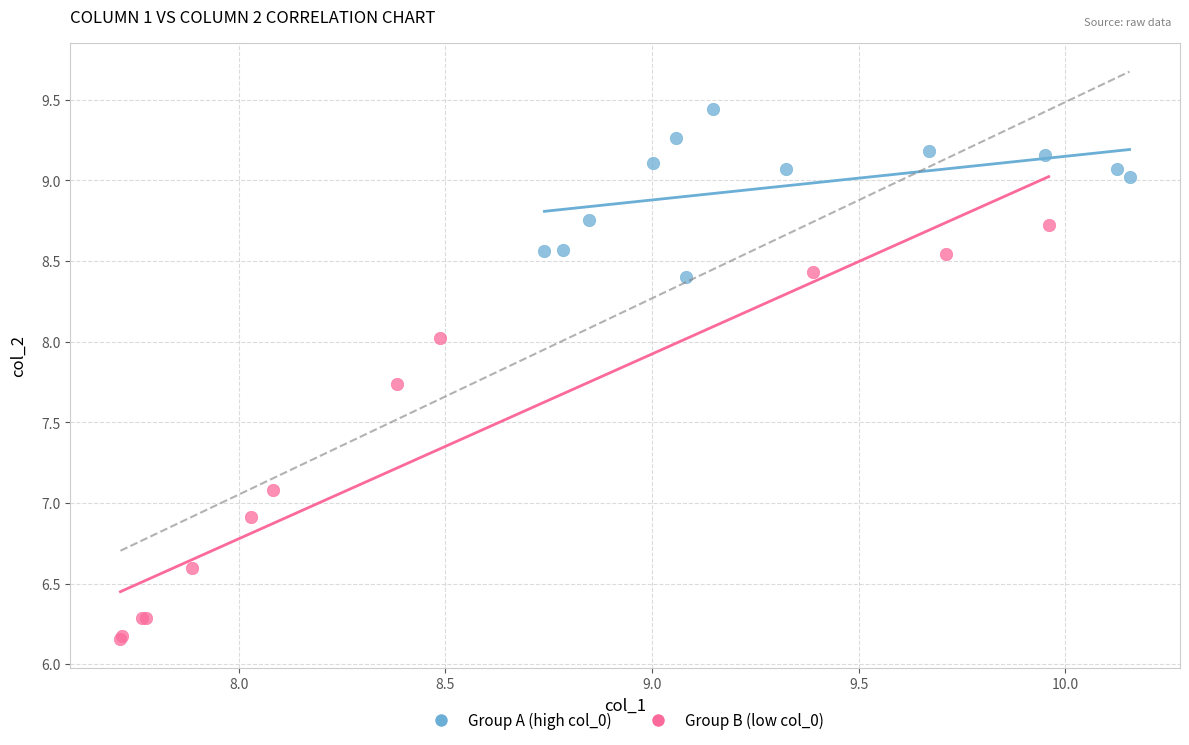

Which series has the widest spread of Y values?

Group B (low col_0)